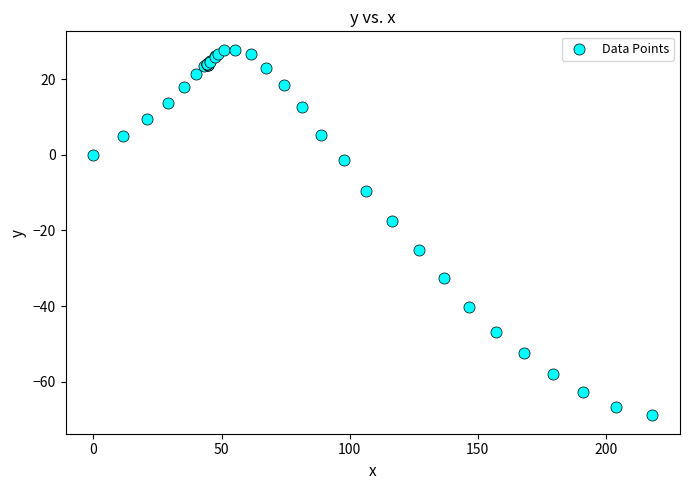

What Y value in the scatter plot is closest to -20?

-17.4